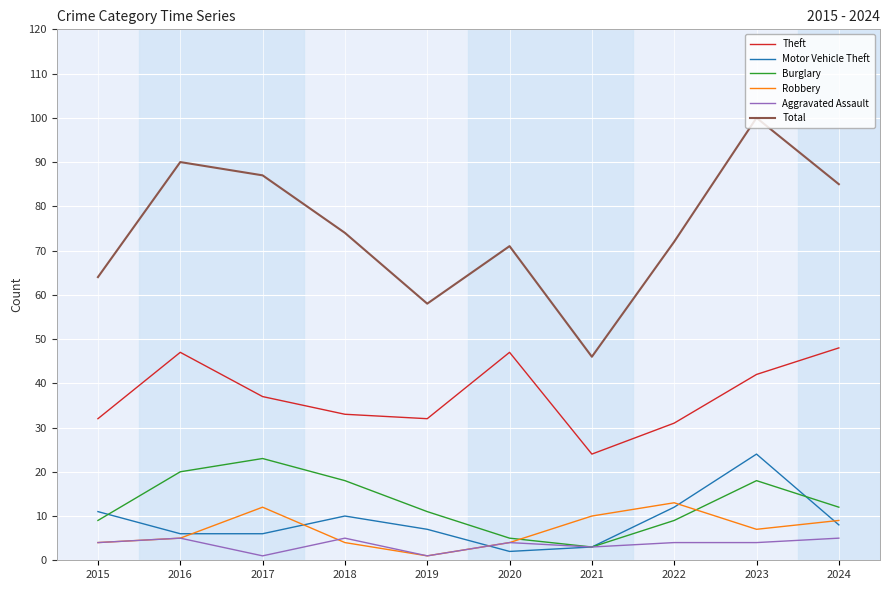

Which series has the largest range (max minus min)?

Total